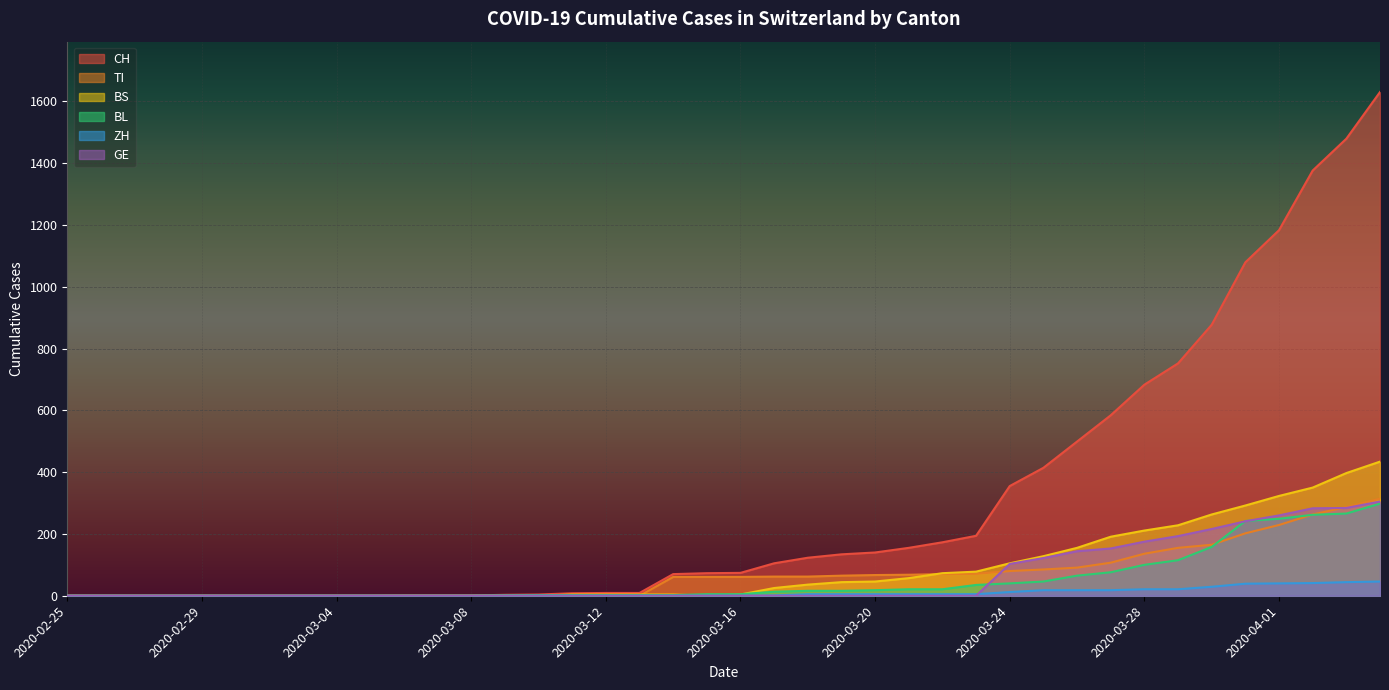

Does the chart display data point markers on the line(s)?

No